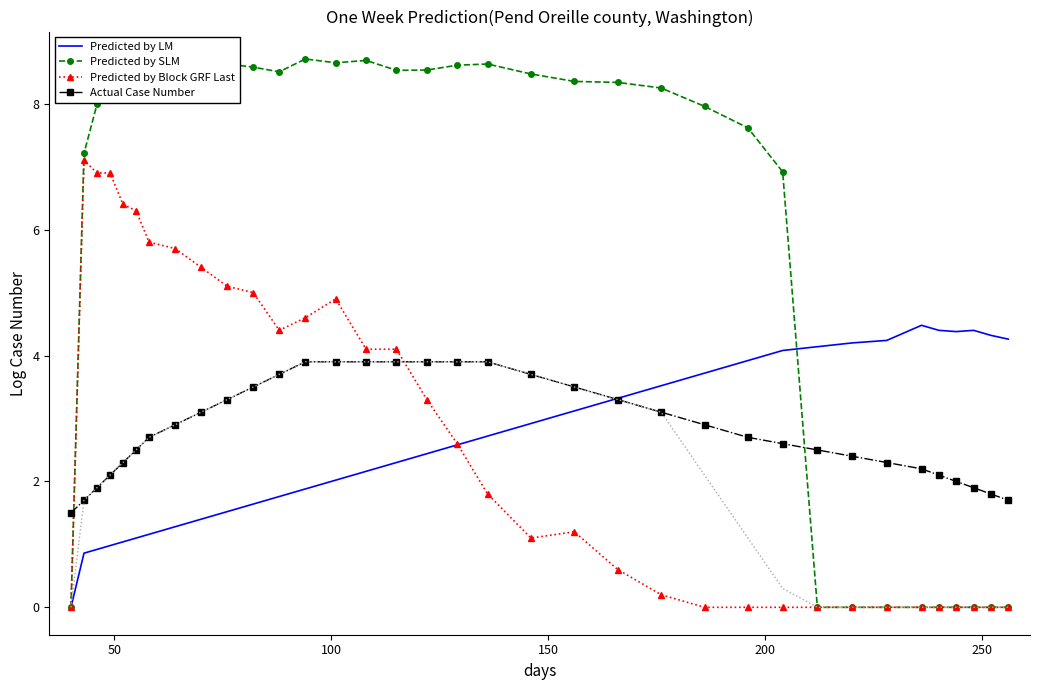

True or false: Predicted by SLM and Predicted by Block GRF Last cross at least once.

False